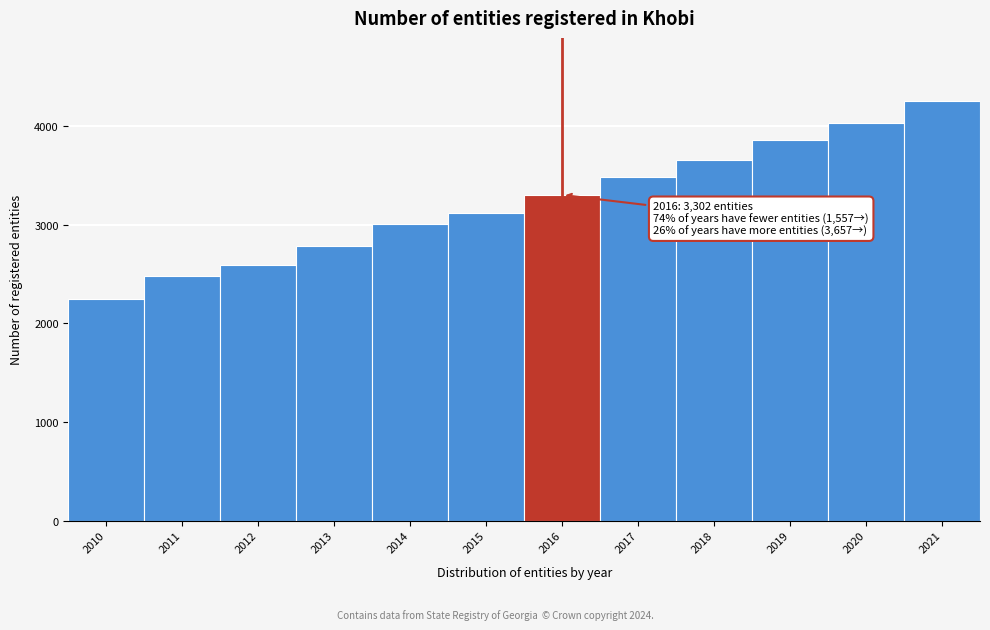

Reading left to right, transcribe all the data shown in this chart.

2243	2476	2590	2783	3005	3114	3302	3487	3657	3854	4036	4256